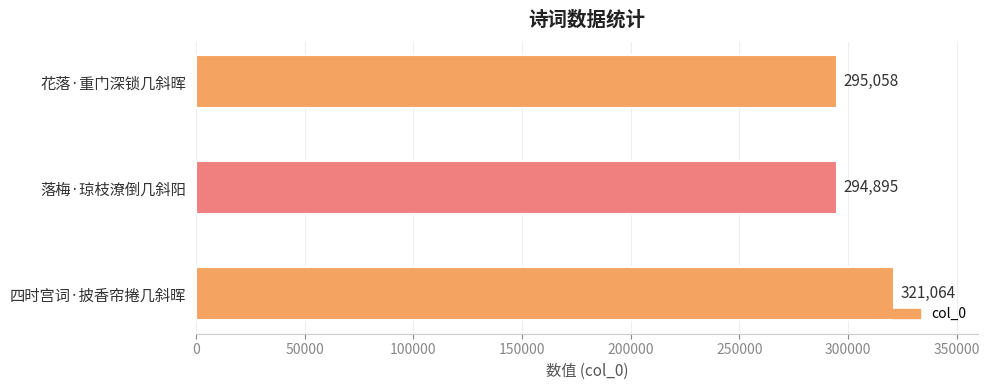

What is the ratio of the value at 落梅·琼枝潦倒几斜阳 to the value at 花落·重门深锁几斜晖?

1.0